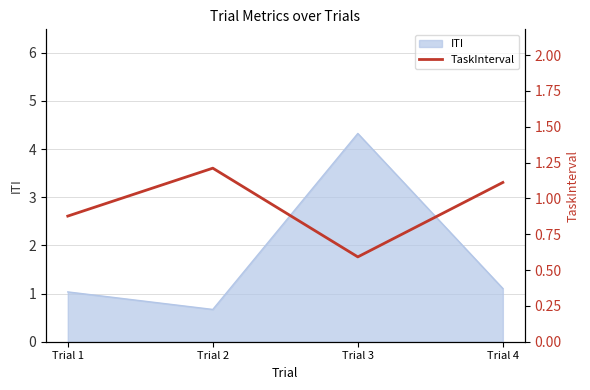

What is the smallest value displayed?

0.6